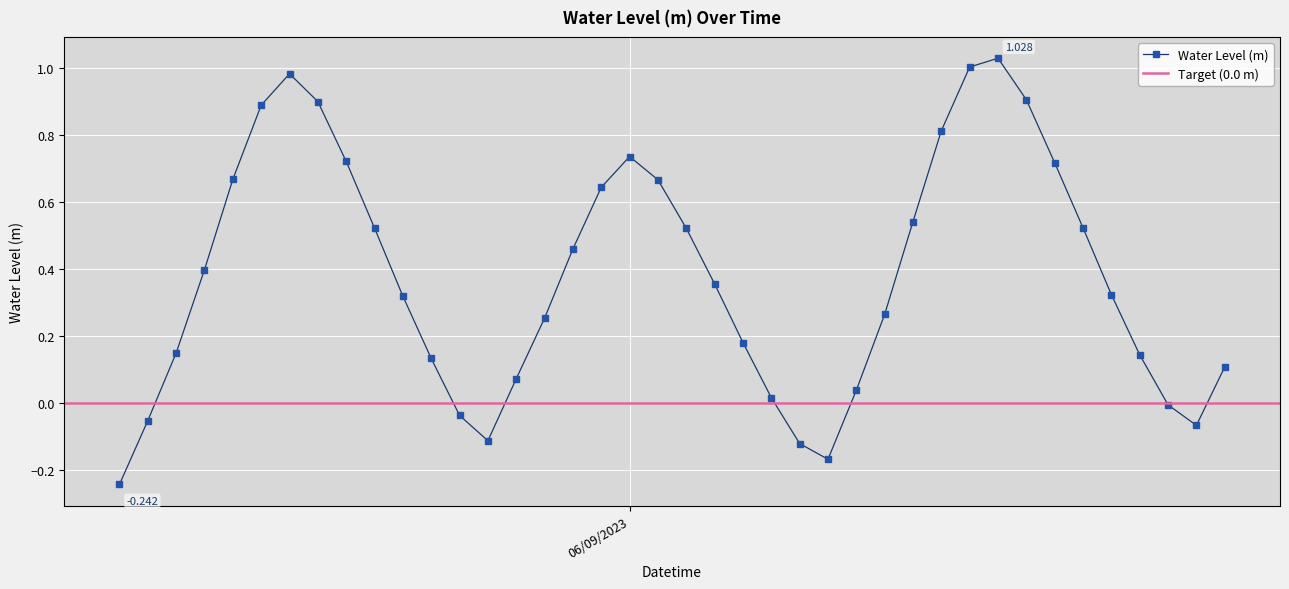

True or false: Water Level (m) has more than 2 interior local peaks.

True